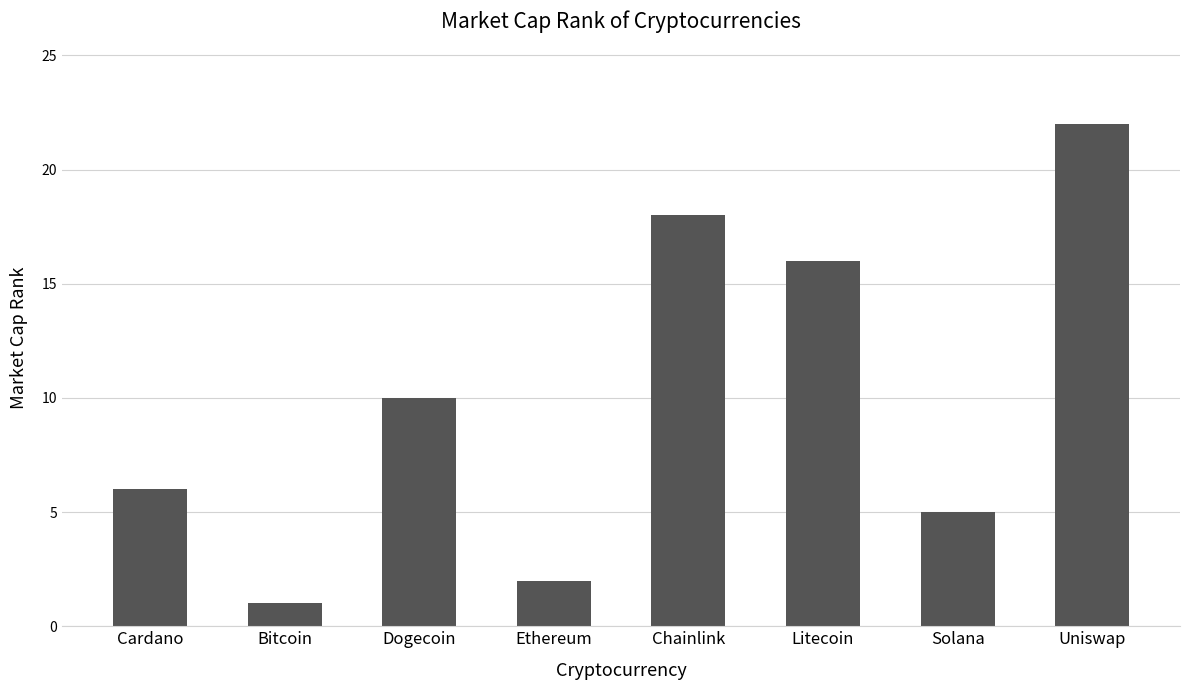

What is the approximate value at Ethereum?

2